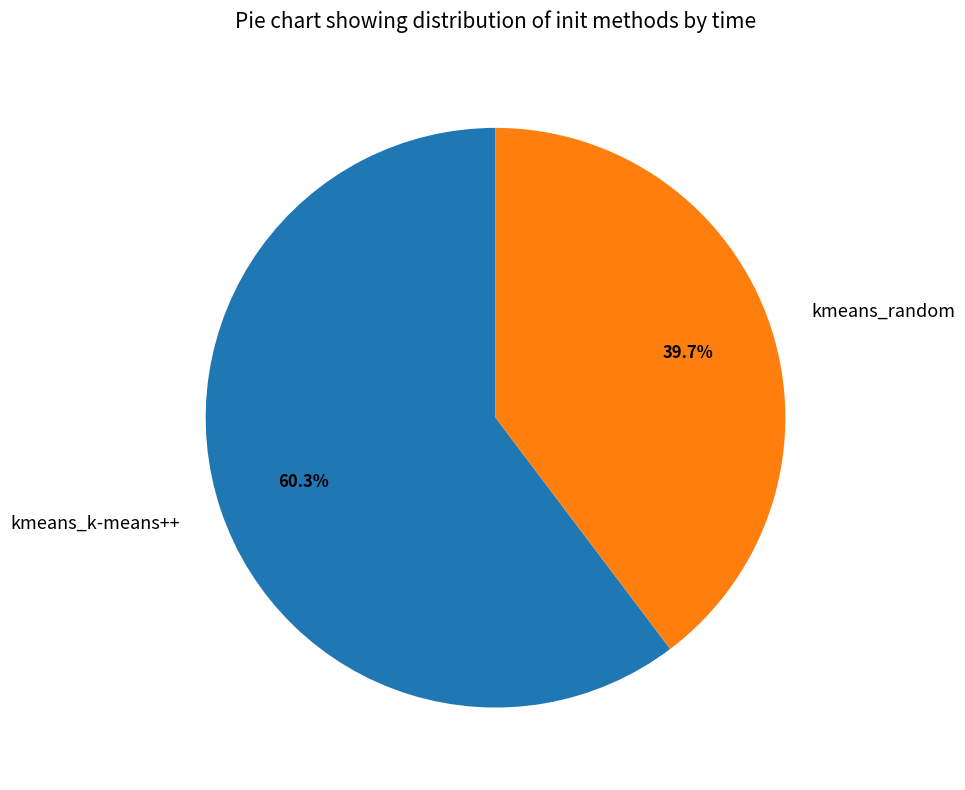

What percentage is the kmeans_k-means++ slice, to the nearest percent?

60%